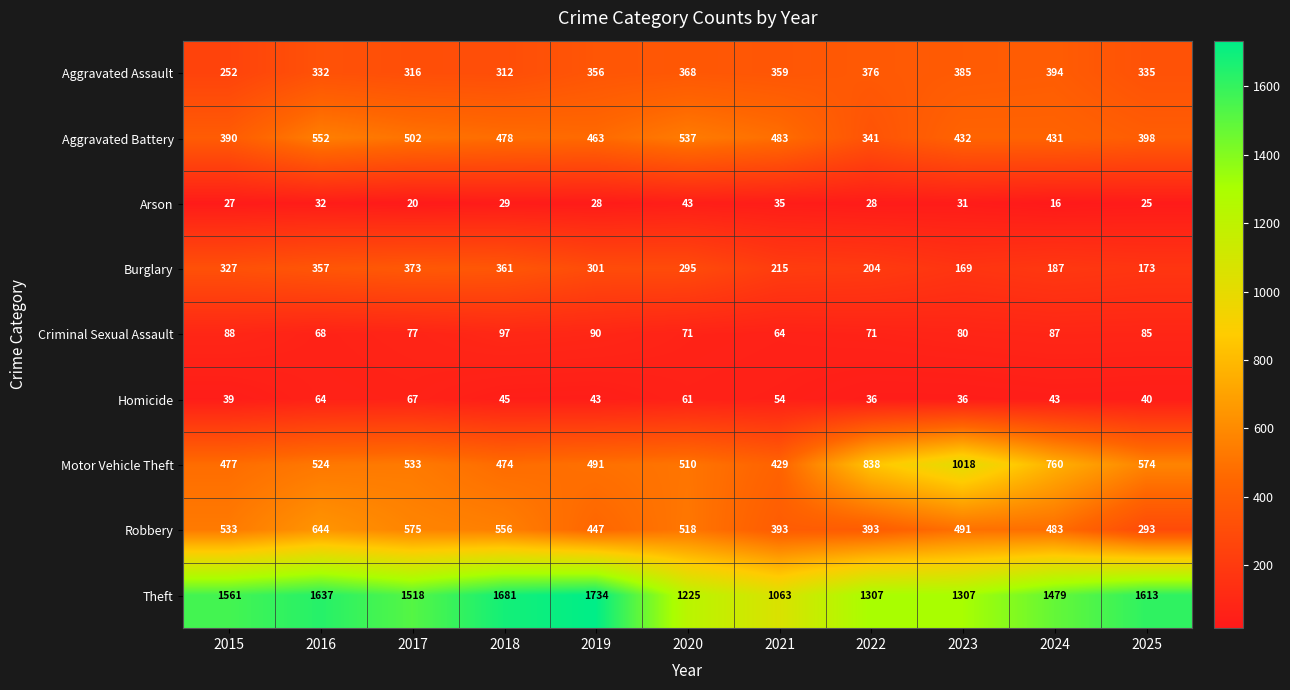

Which series has the largest total across all categories?

Theft